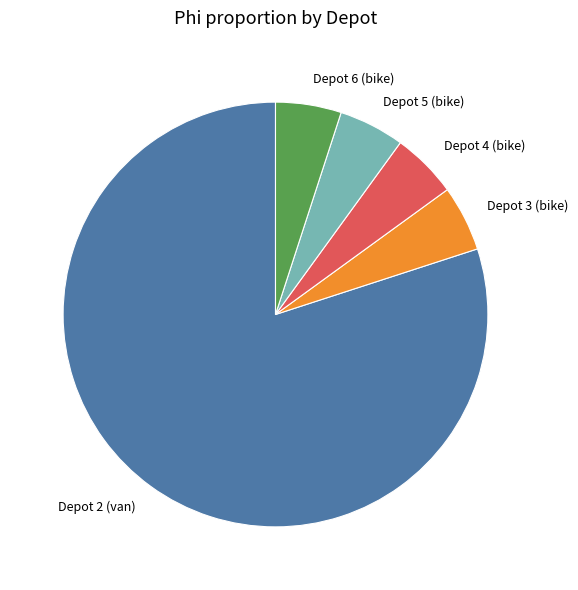

Do Depot 4 (bike) and Depot 6 (bike) together represent more than half of the pie?

No